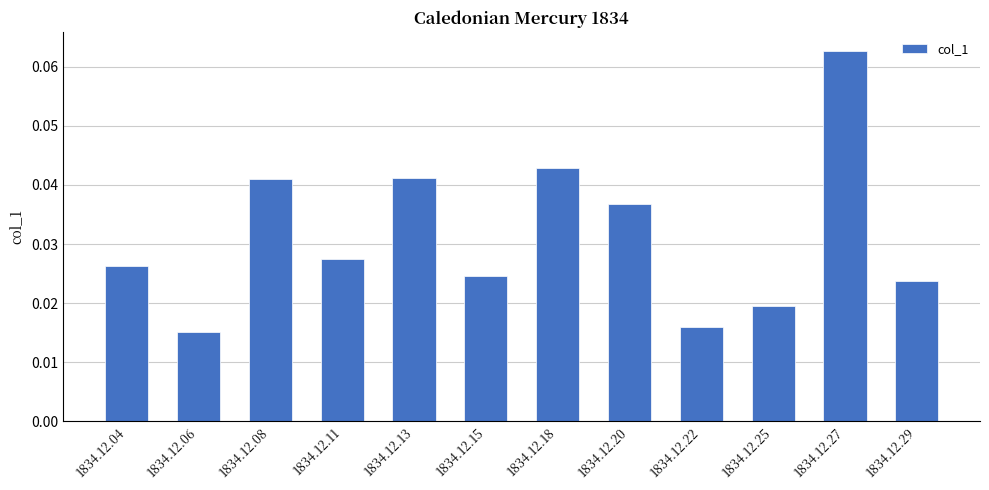

Does the chart contain stacked bars?

No